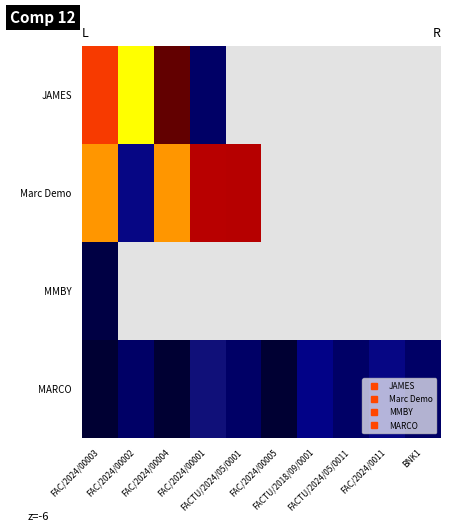

The JAMES series shows 0.0 at FACTU/2024/05/0011. True or false?

True